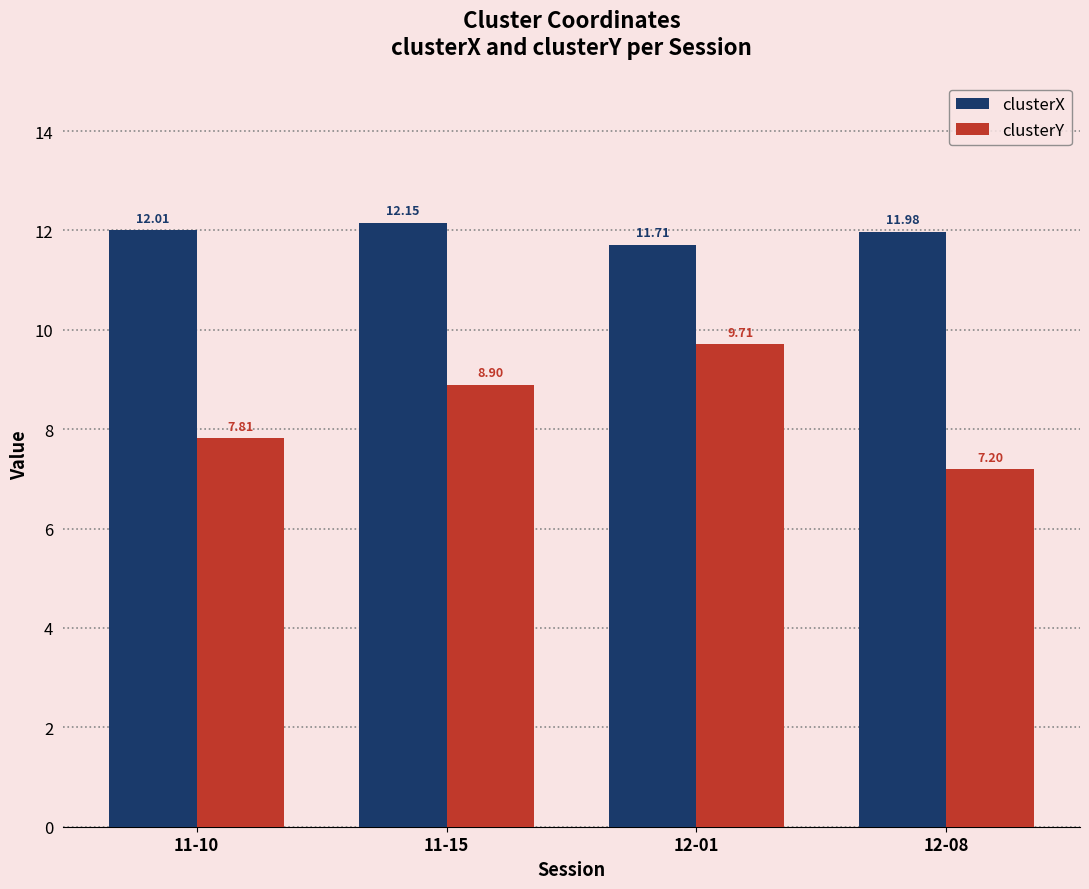

What is the value of the clusterY bar at the 3rd from the left?

9.7